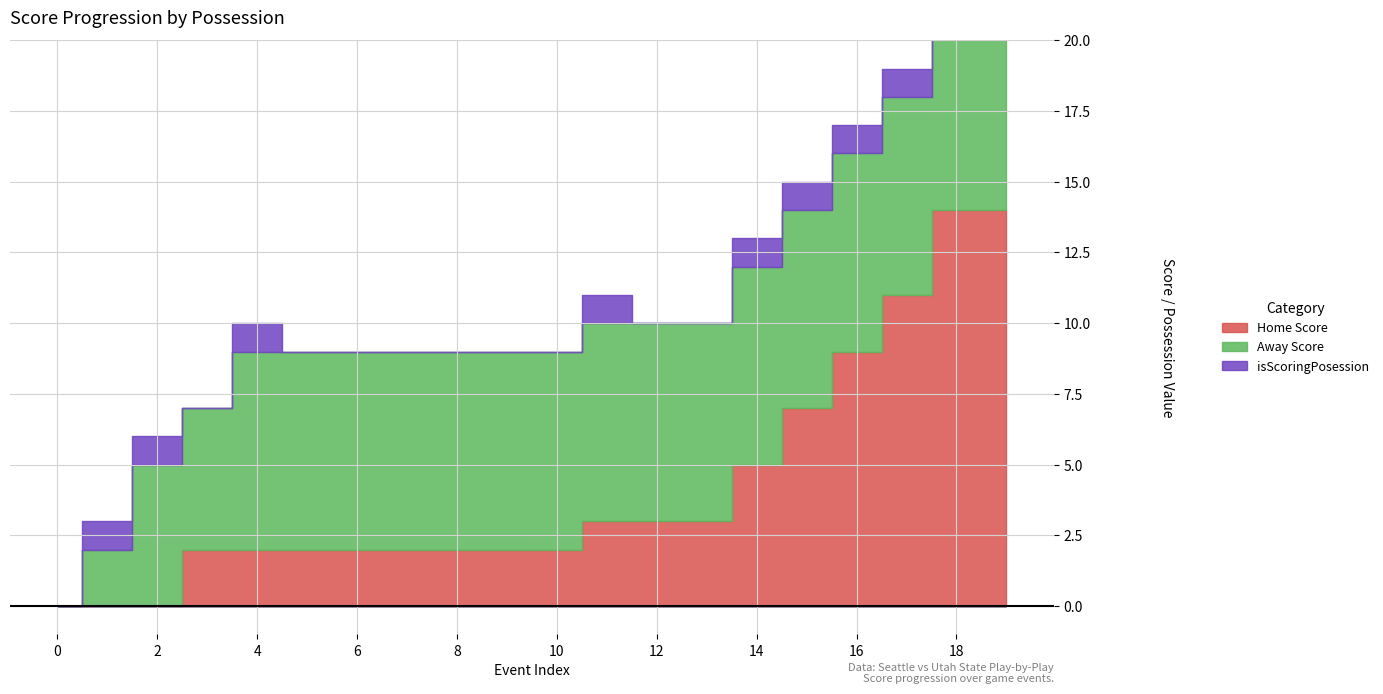

Which series has the largest total across all categories?

Away Score